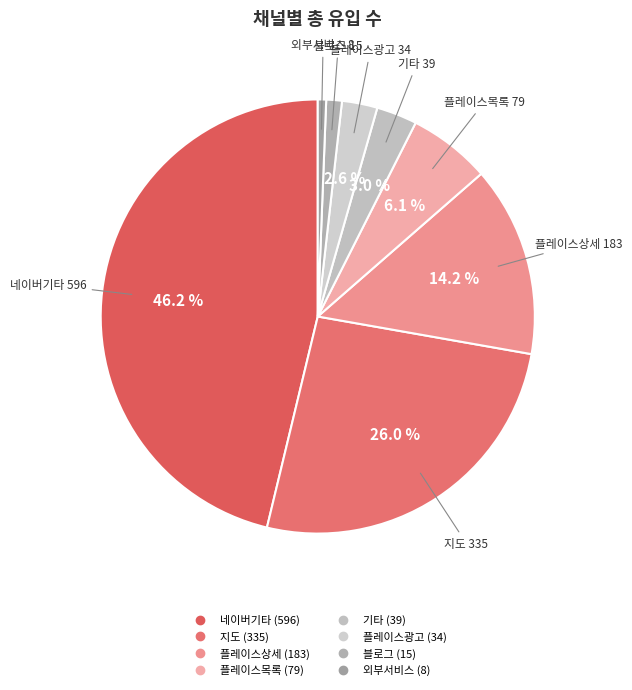

Which category has the biggest portion of the pie?

네이버기타